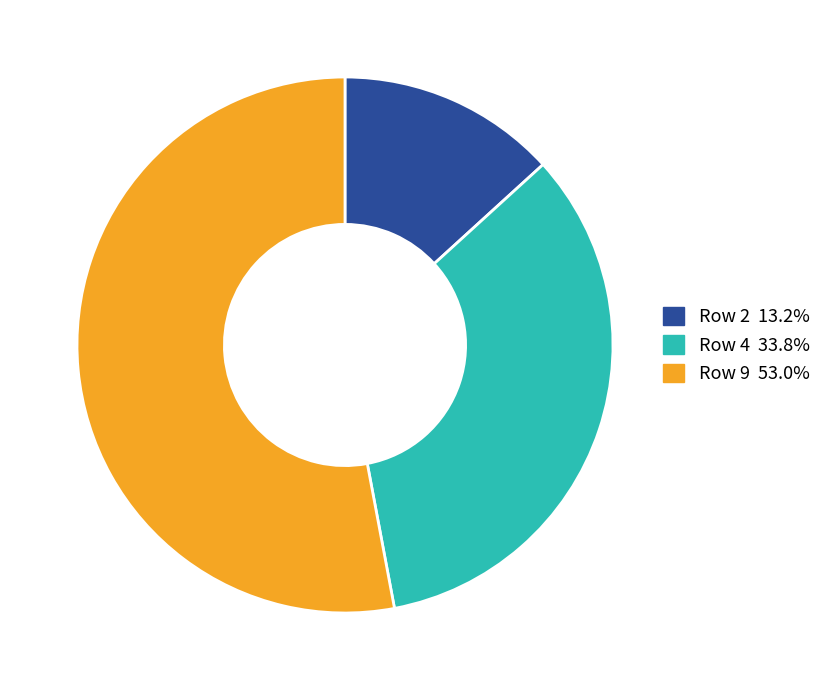

Which slice represents more than half of the pie?

Row 9